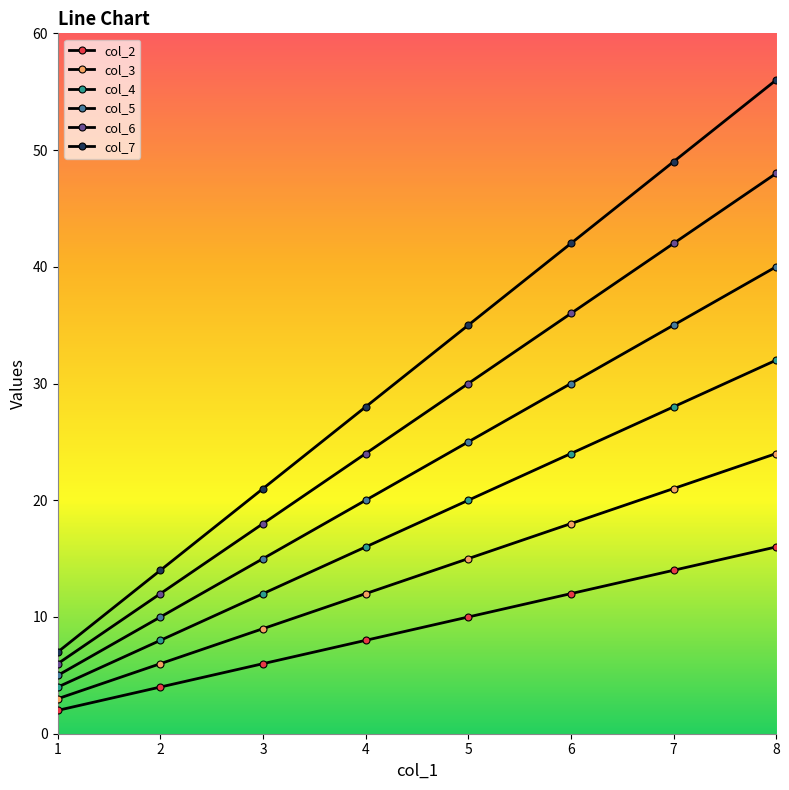

What is the average value of the col_6 series?

27